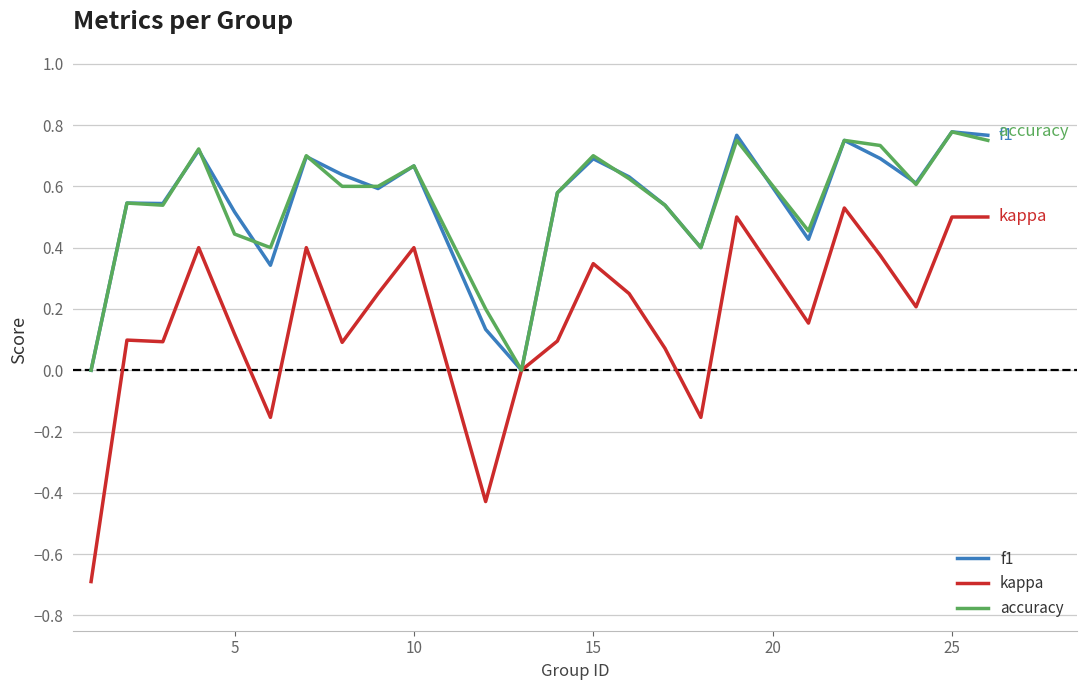

What is the smallest value displayed?

-0.7